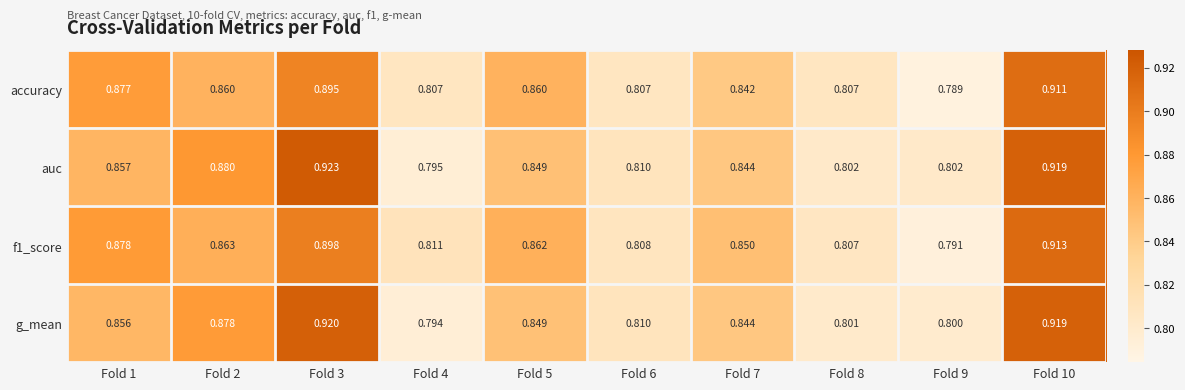

Between Fold 4 and Fold 5, which series saw the biggest shift?

g_mean